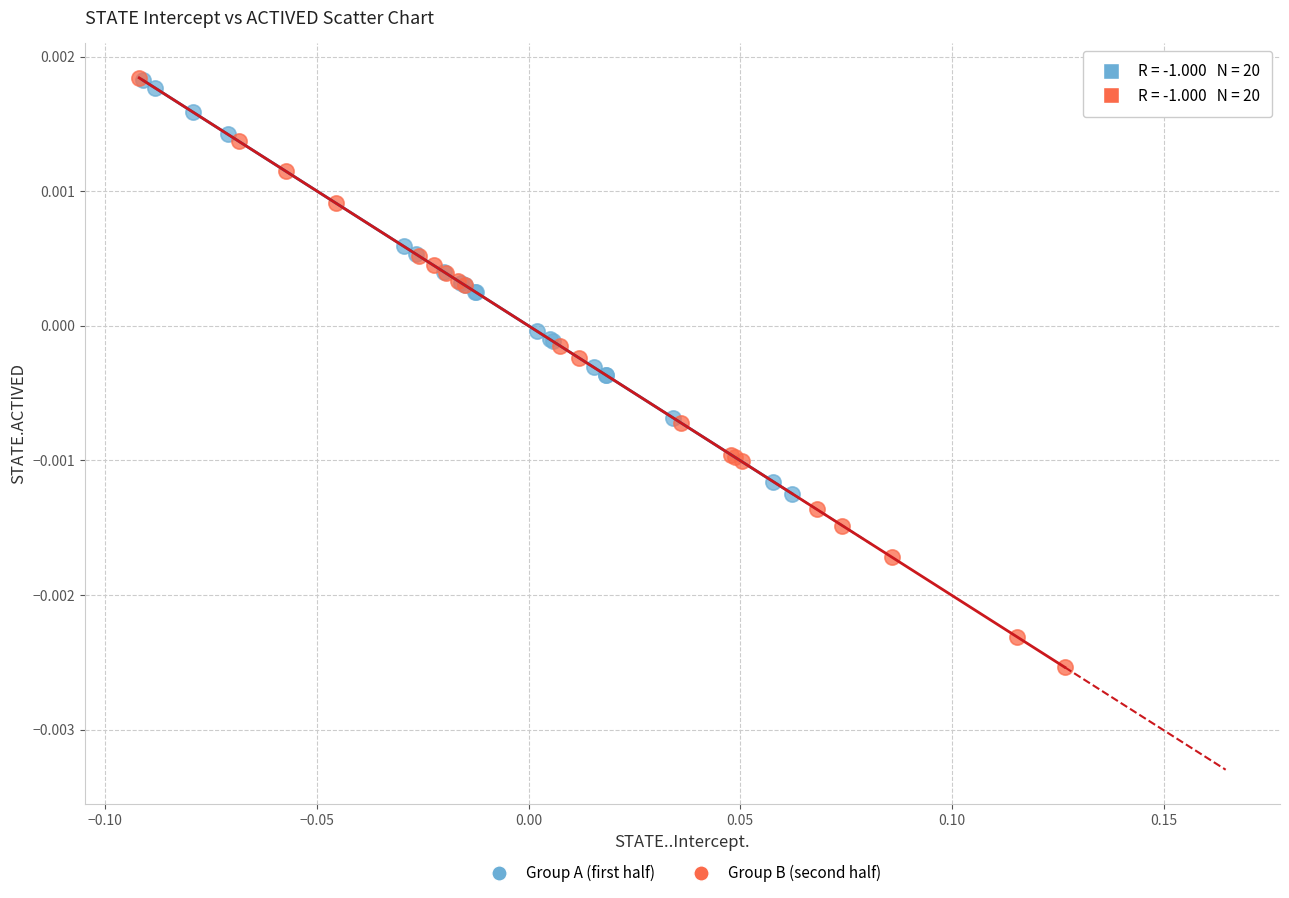

Which series has the widest spread of Y values?

Group B (second half)